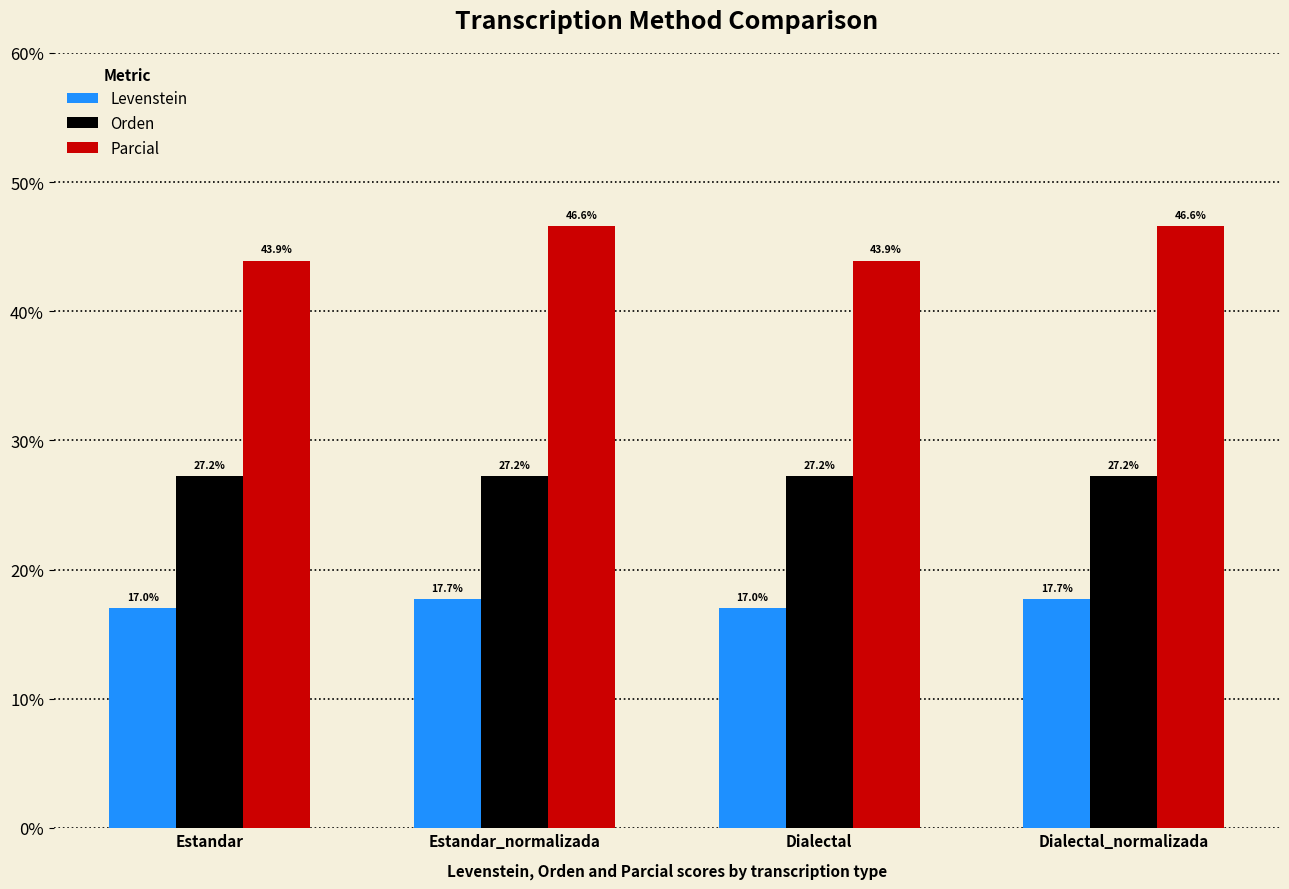

What is the spread (max minus min) of values at Estandar?

26.9